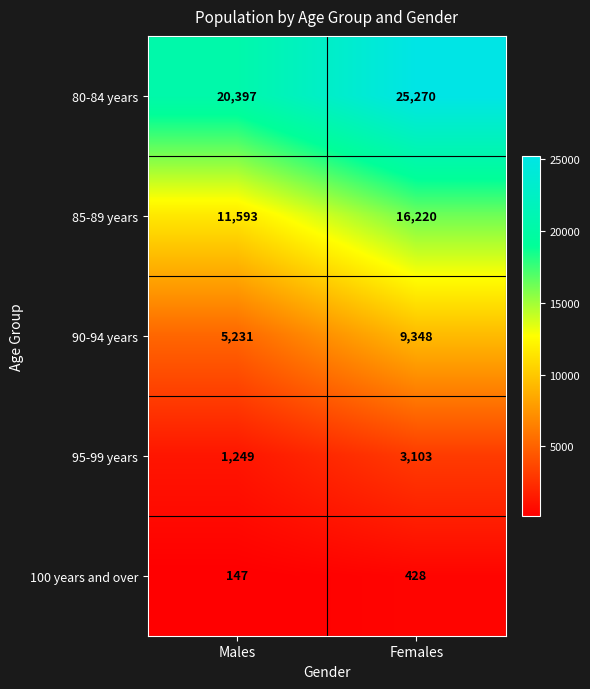

What is the greatest value displayed?

25270